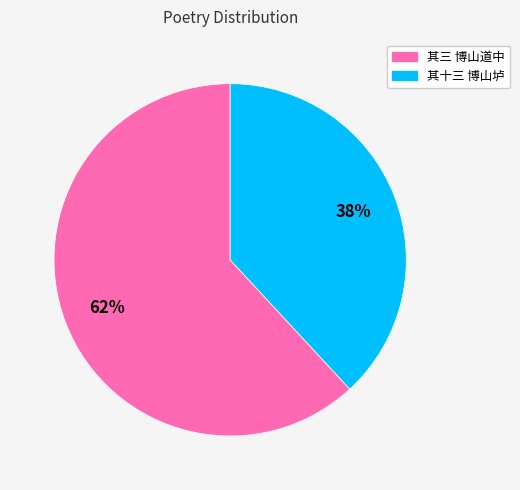

To the nearest percent, what is the difference between the largest and smallest slice percentages?

24%